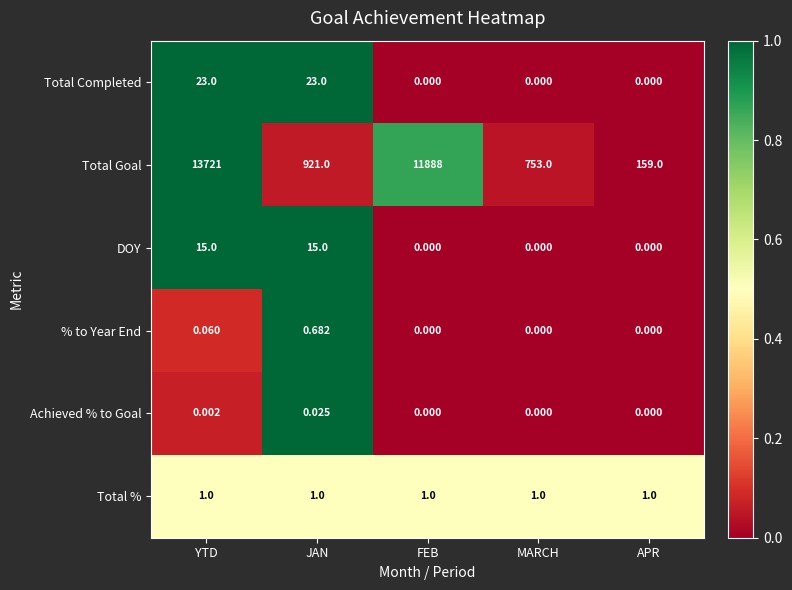

What is the maximum value shown in the chart?

13721.0